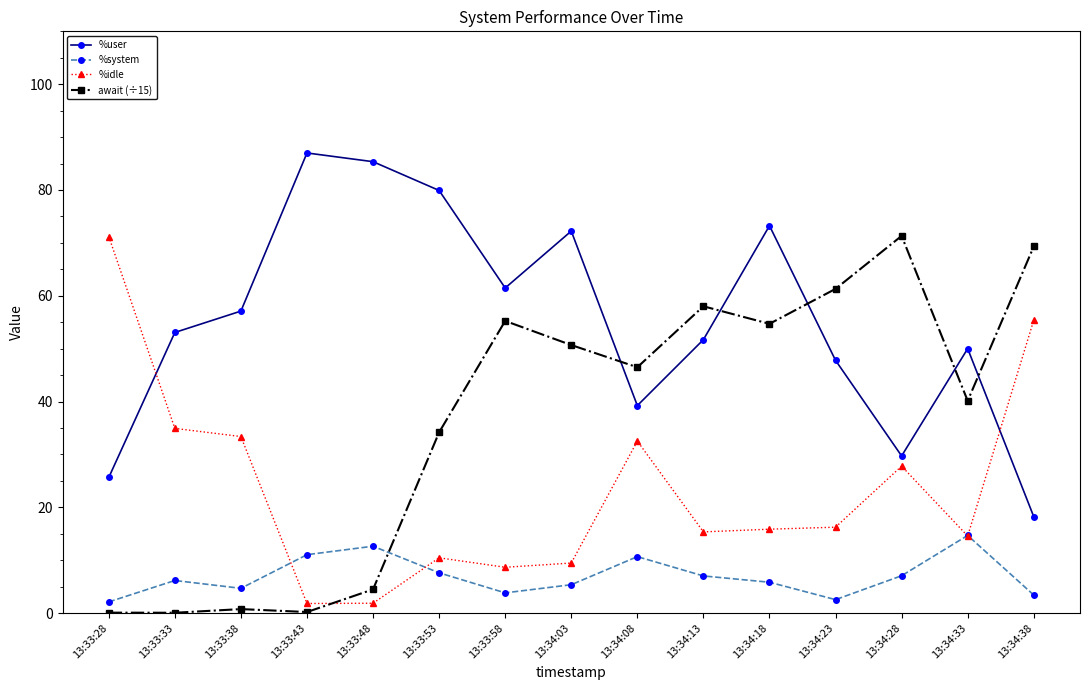

What is the difference between the await (÷15) values at 13:34:18 and 13:33:58?

0.5